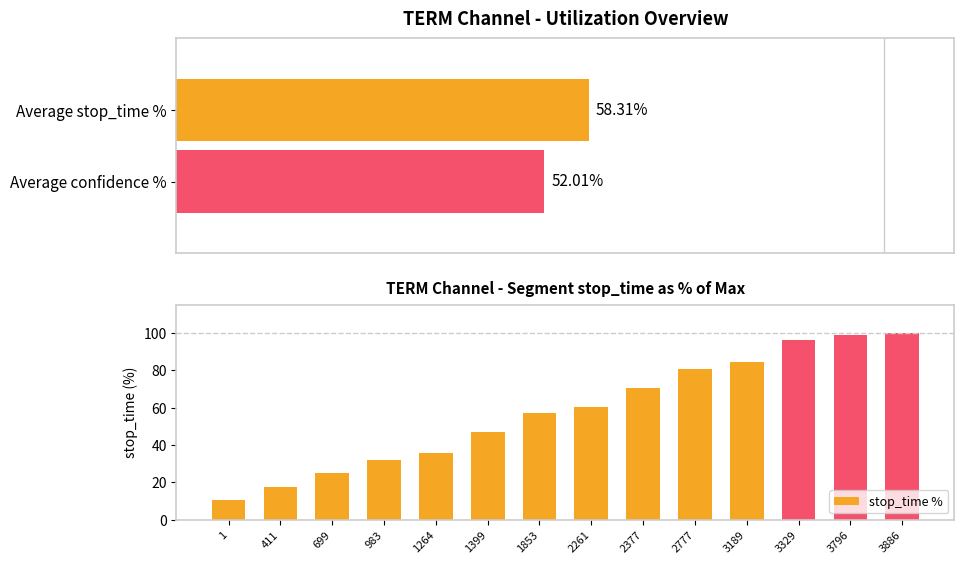

What is the minimum value for stop_time %?

10.4